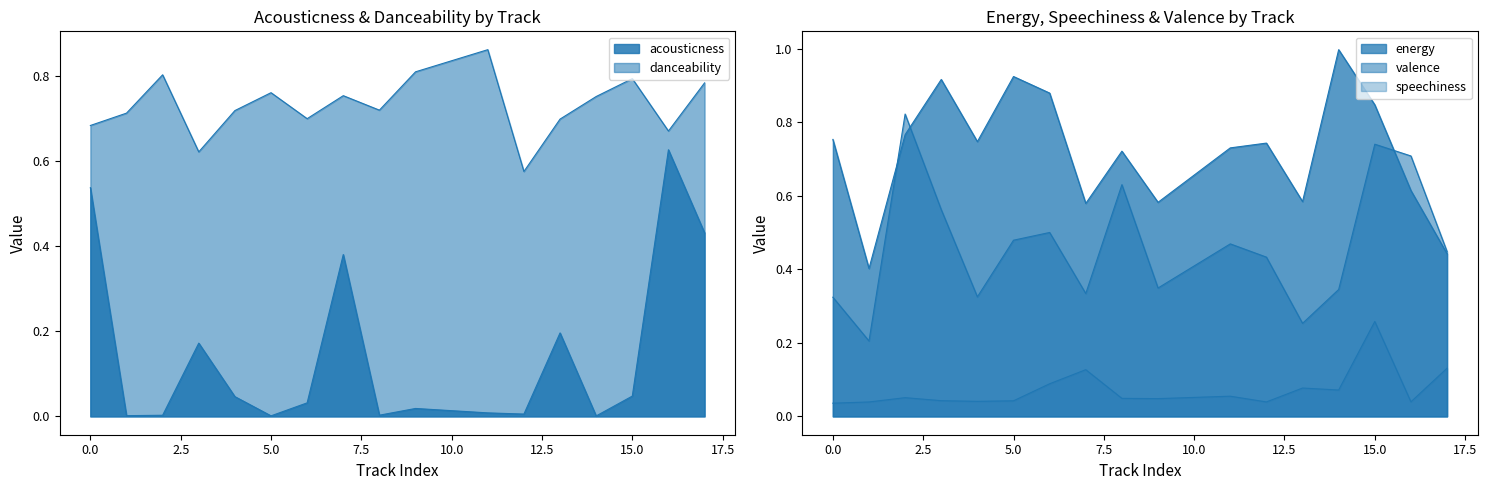

Reading right to left, what are all the values shown in this chart?

acousticness: 17=0.4	16=0.6	15=0.0	14=0.0	13=0.2	12=0.0	11=0.0	9=0.0	8=0.0	7=0.4	6=0.0	5=0.0	4=0.0	3=0.2	2=0.0	1=0.0	0=0.5
danceability: 17=0.8	16=0.7	15=0.8	14=0.8	13=0.7	12=0.6	11=0.9	9=0.8	8=0.7	7=0.8	6=0.7	5=0.8	4=0.7	3=0.6	2=0.8	1=0.7	0=0.7
energy: 17=0.4	16=0.6	15=0.8	14=1.0	13=0.6	12=0.7	11=0.7	9=0.6	8=0.7	7=0.6	6=0.9	5=0.9	4=0.7	3=0.9	2=0.8	1=0.4	0=0.8
speechiness: 17=0.1	16=0.0	15=0.3	14=0.1	13=0.1	12=0.0	11=0.1	9=0.0	8=0.0	7=0.1	6=0.1	5=0.0	4=0.0	3=0.0	2=0.1	1=0.0	0=0.0
valence: 17=0.4	16=0.7	15=0.7	14=0.3	13=0.3	12=0.4	11=0.5	9=0.3	8=0.6	7=0.3	6=0.5	5=0.5	4=0.3	3=0.6	2=0.8	1=0.2	0=0.3